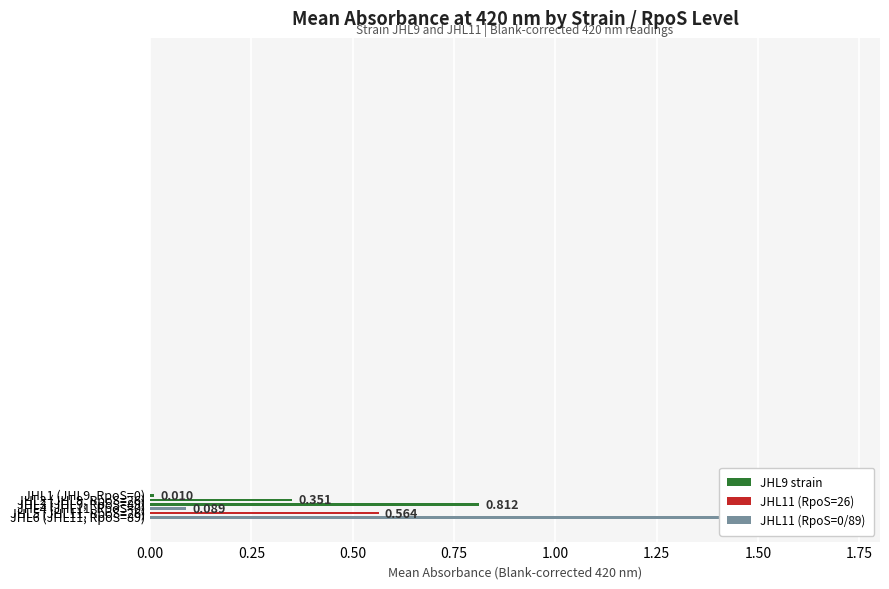

At which label is the value closest to 0?

JHL1 (JHL9, RpoS=0)